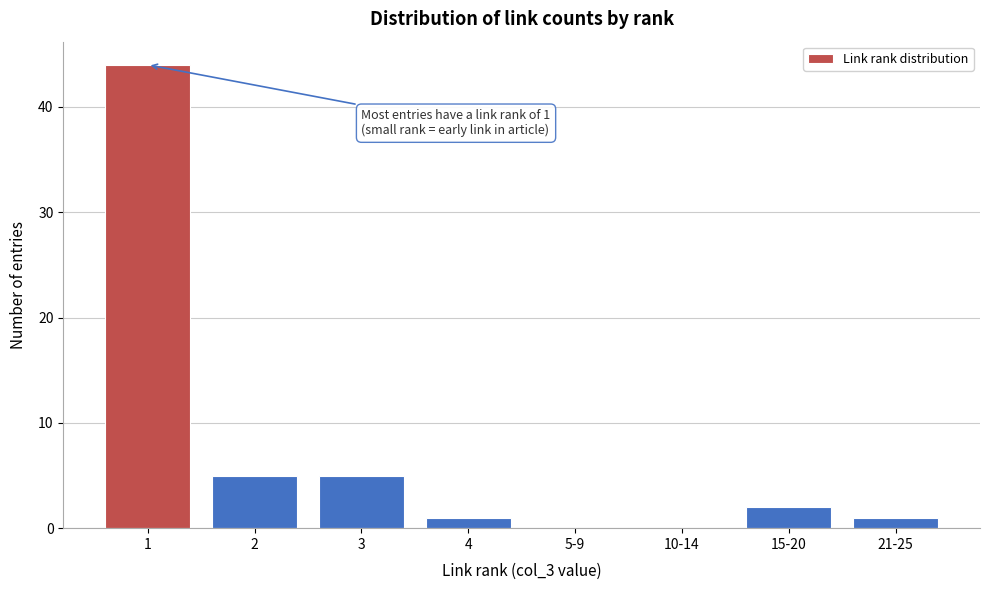

Reading left to right, extract all data points from this chart.

1=44	2=5	3=5	4=1	5-9=0	10-14=0	15-20=2	21-25=1